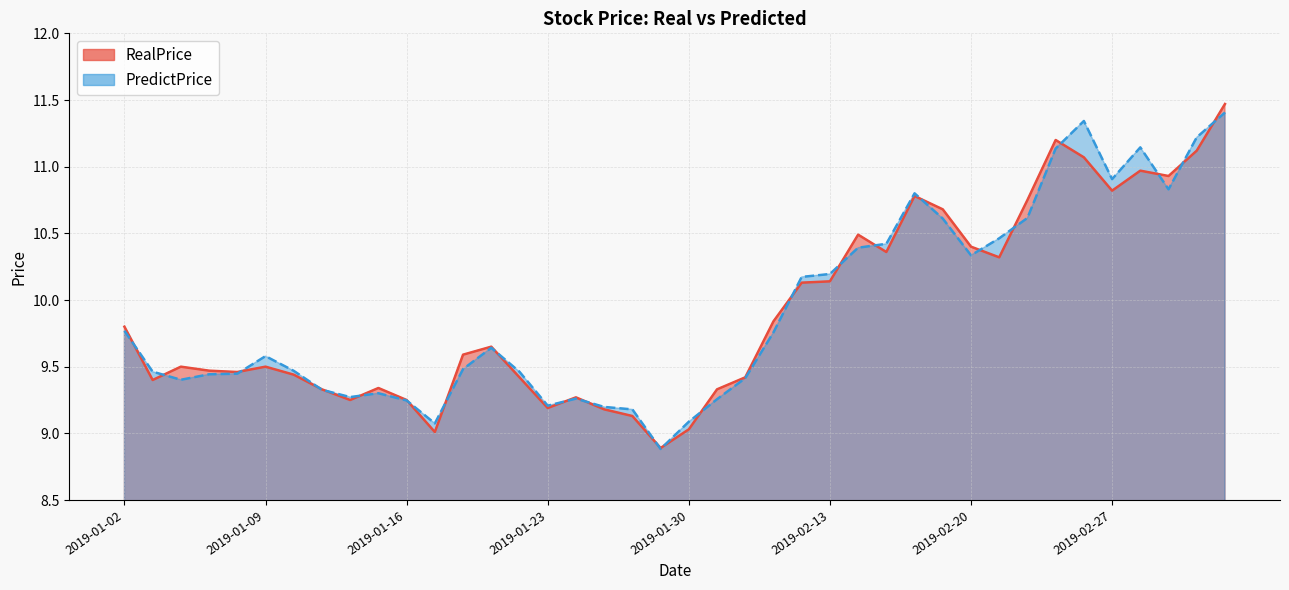

How many series are shown in this chart?

2